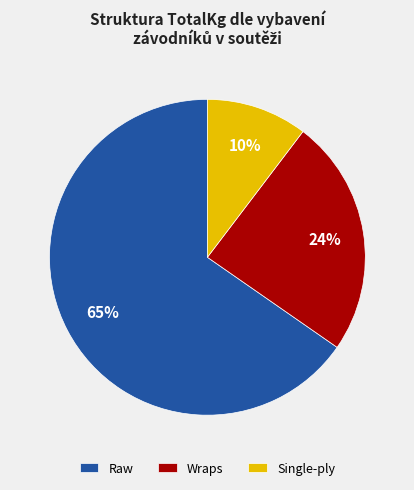

Is there a majority slice in this chart?

Yes